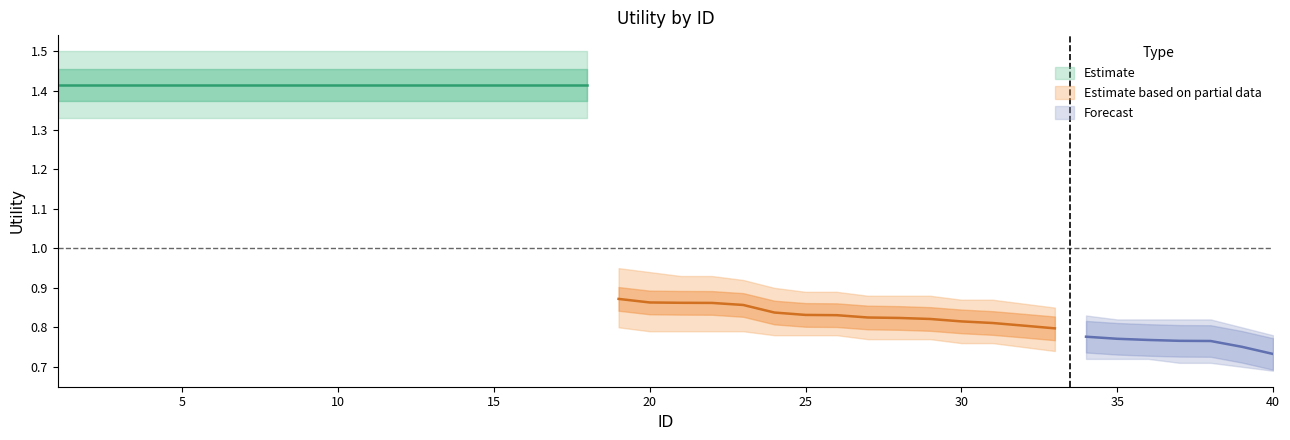

Reading right to left, transcribe all the data shown in this chart.

Utility: 40=0.7	39=0.8	38=0.8	37=0.8	36=0.8	35=0.8	34=0.8	33=0.8	32=0.8	31=0.8	30=0.8	29=0.8	28=0.8	27=0.8	26=0.8	25=0.8	24=0.8	23=0.9	22=0.9	21=0.9	20=0.9	19=0.9	18=1.4	17=1.4	16=1.4	15=1.4	14=1.4	13=1.4	12=1.4	11=1.4	10=1.4	9=1.4	8=1.4	7=1.4	6=1.4	5=1.4	4=1.4	3=1.4	2=1.4	1=1.4
Utility_upper: 40=0.8	39=0.8	38=0.8	37=0.8	36=0.8	35=0.8	34=0.8	33=0.8	32=0.9	31=0.9	30=0.9	29=0.9	28=0.9	27=0.9	26=0.9	25=0.9	24=0.9	23=0.9	22=0.9	21=0.9	20=0.9	19=0.9	18=1.5	17=1.5	16=1.5	15=1.5	14=1.5	13=1.5	12=1.5	11=1.5	10=1.5	9=1.5	8=1.5	7=1.5	6=1.5	5=1.5	4=1.5	3=1.5	2=1.5	1=1.5
Utility_lower: 40=0.7	39=0.7	38=0.7	37=0.7	36=0.7	35=0.7	34=0.7	33=0.7	32=0.8	31=0.8	30=0.8	29=0.8	28=0.8	27=0.8	26=0.8	25=0.8	24=0.8	23=0.8	22=0.8	21=0.8	20=0.8	19=0.8	18=1.3	17=1.3	16=1.3	15=1.3	14=1.3	13=1.3	12=1.3	11=1.3	10=1.3	9=1.3	8=1.3	7=1.3	6=1.3	5=1.3	4=1.3	3=1.3	2=1.3	1=1.3